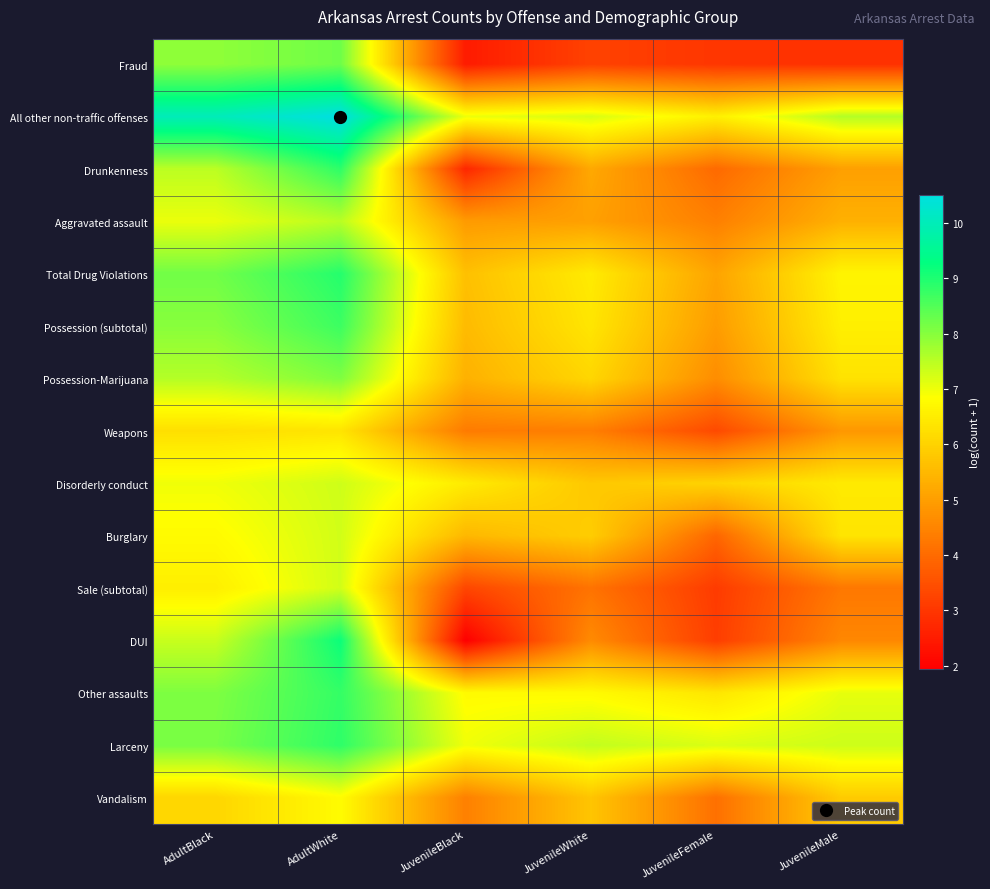

What is the spread (max minus min) of values at AdultWhite?

4.2